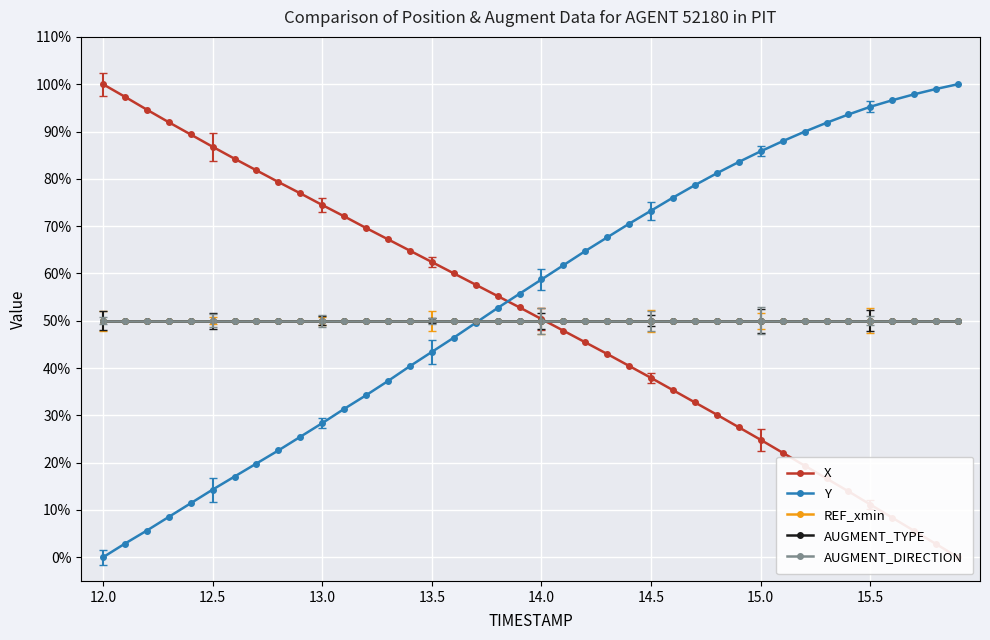

What is the average value of the AUGMENT_TYPE series?

50.0